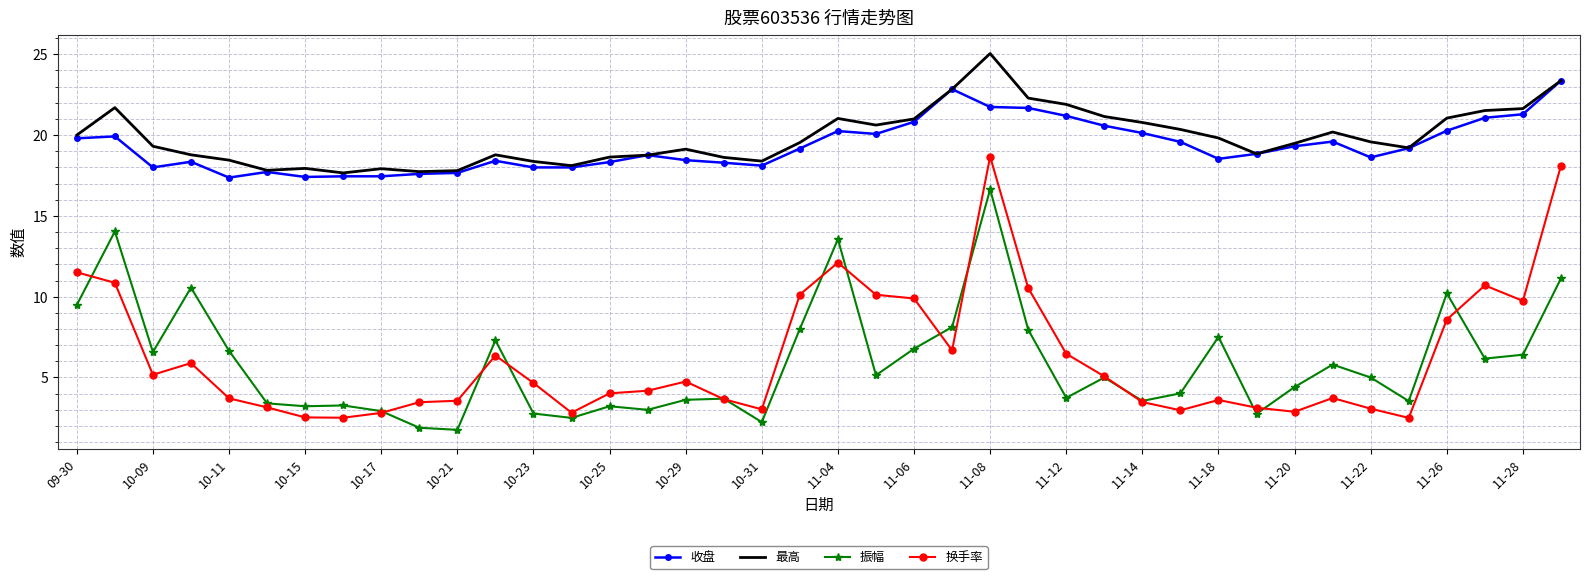

Which series has the widest spread of values?

换手率